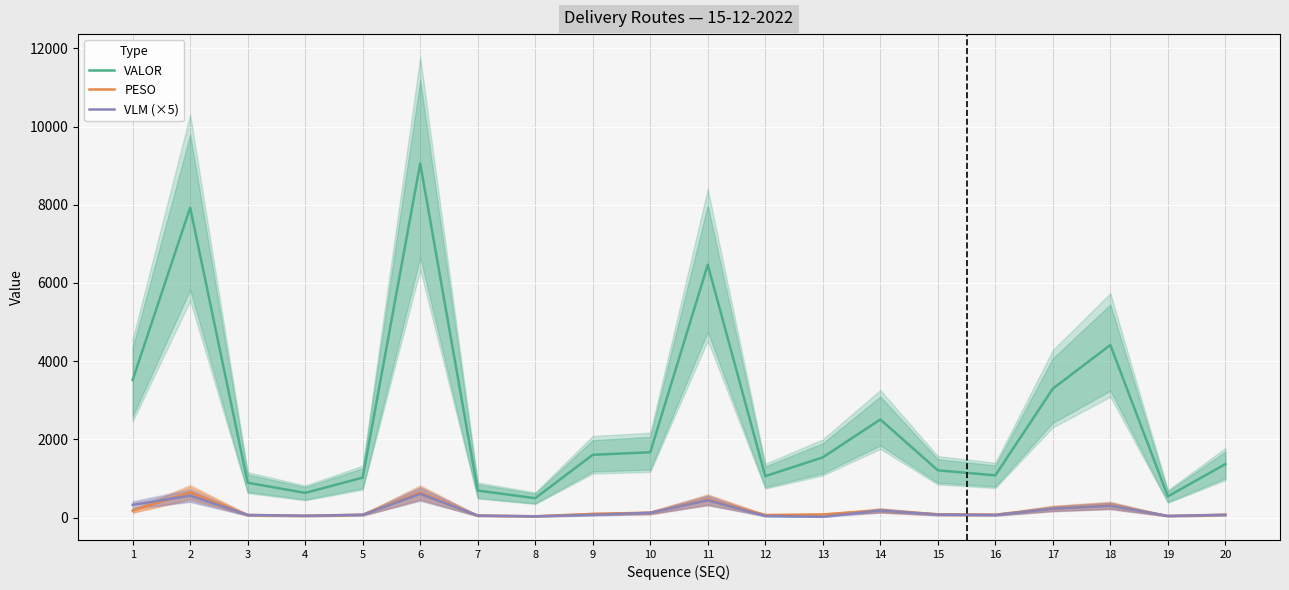

True or false: VLM (×5) and VALOR cross at least once.

False